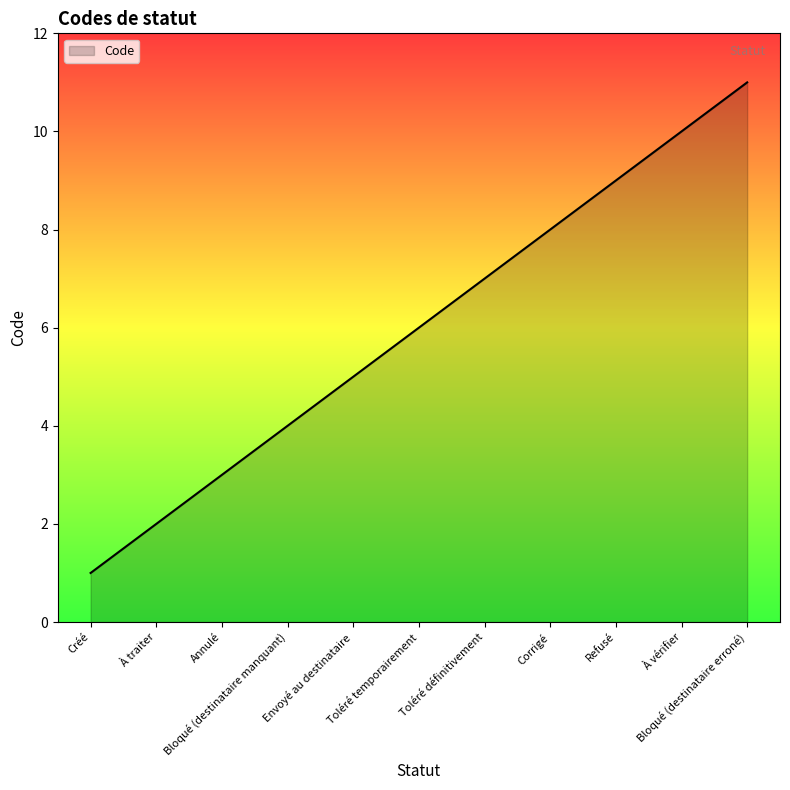

How many lines are shown in the chart?

1